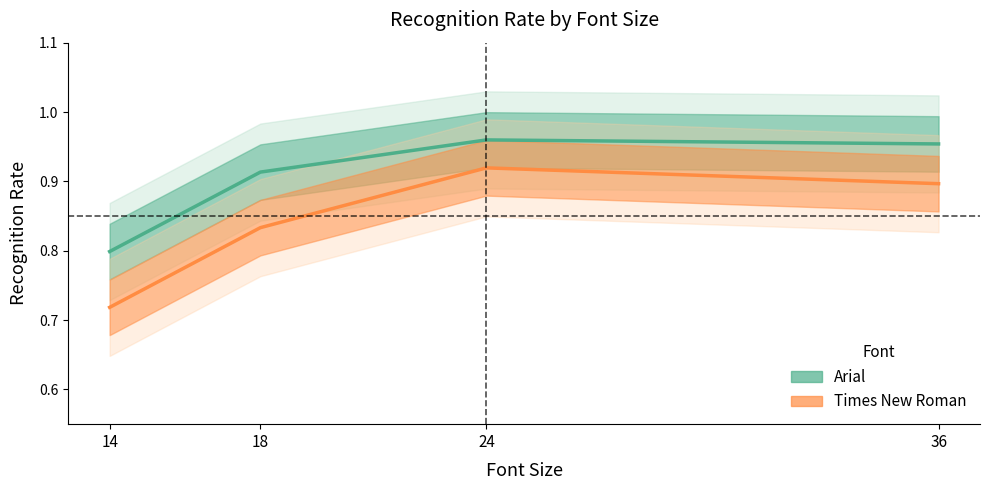

Is it true that Arial equals 1.7 at 36?

False